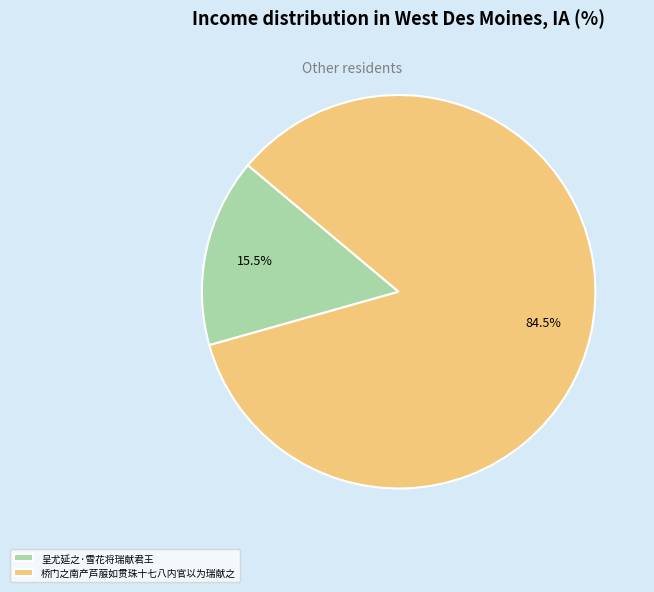

Which slice is the smallest?

呈尤延之·雪花将瑞献君王